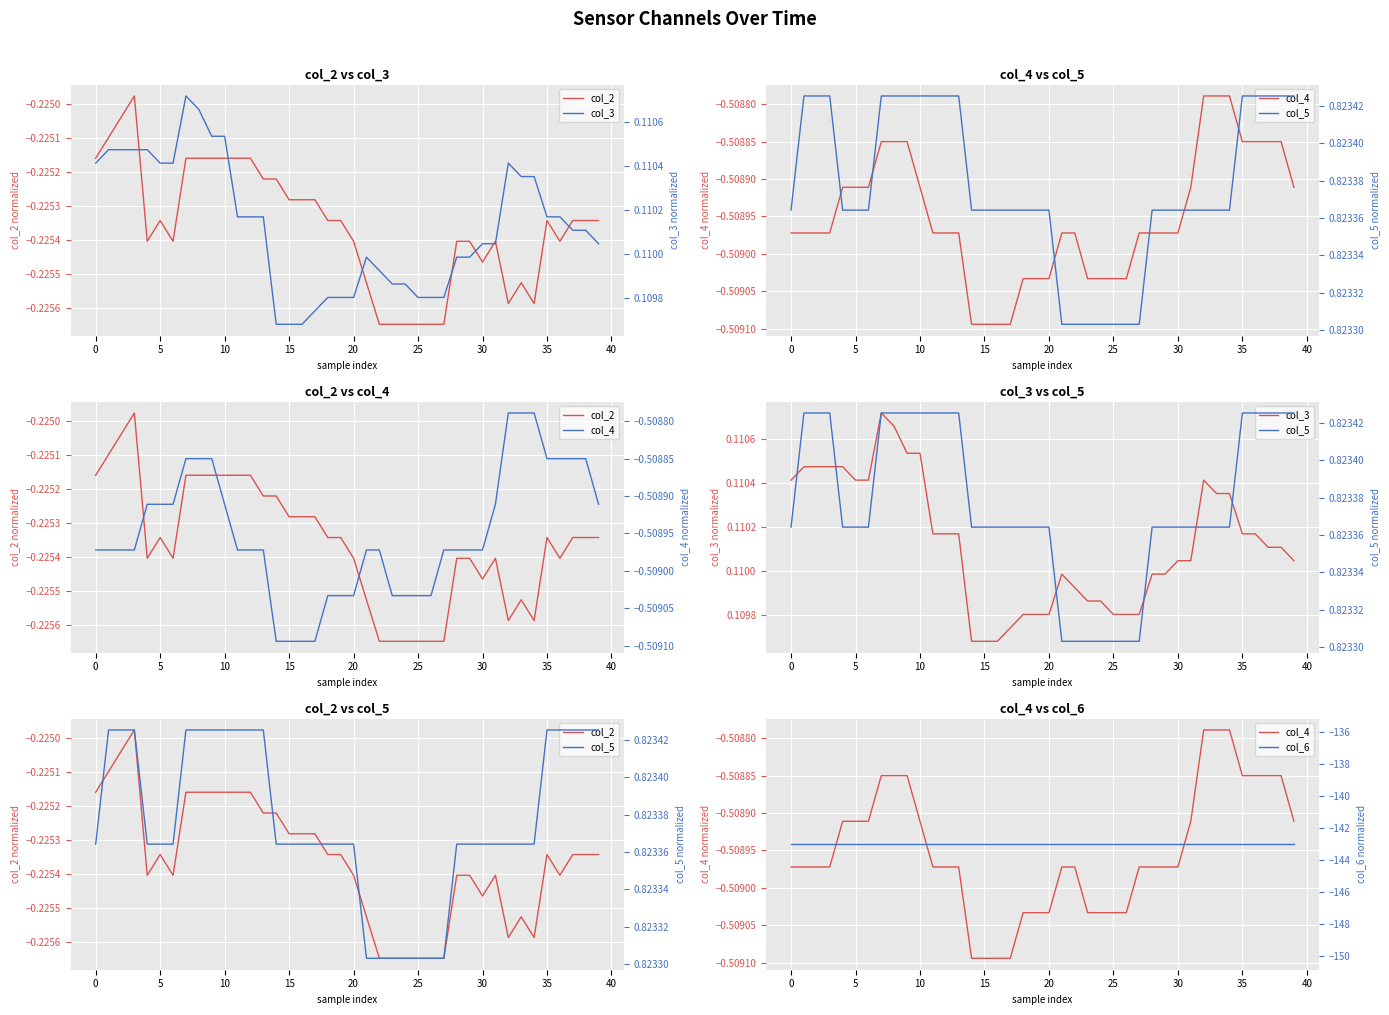

What is the average value of the col_3 series?

0.1